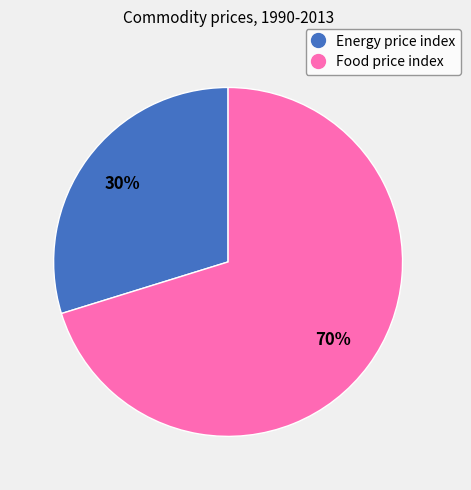

How many segments does this pie chart have?

2